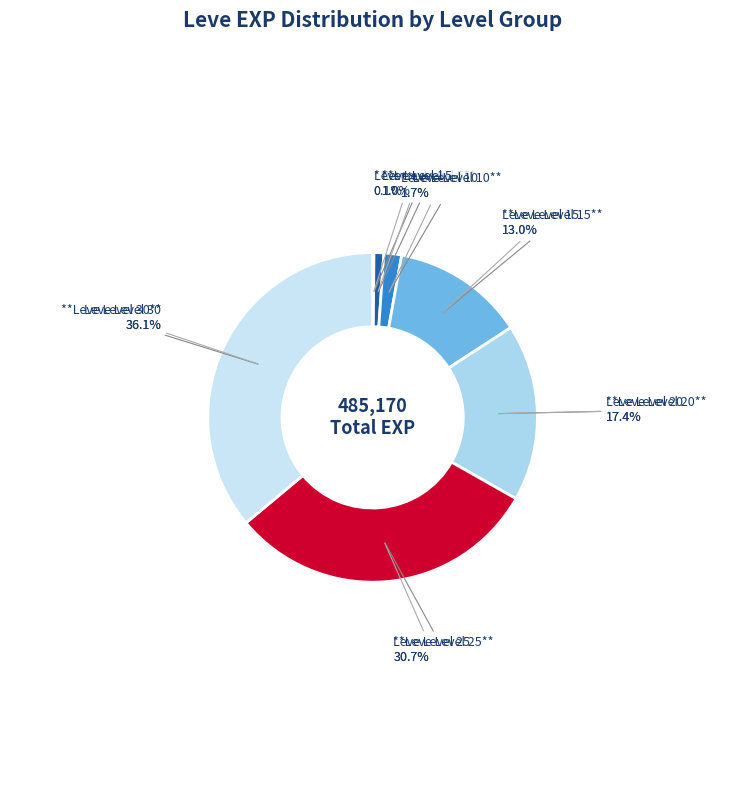

Rank the categories by value from lowest to highest.

Leve Level 1, Leve Level 5, Leve Level 10, Leve Level 15, Leve Level 20, Leve Level 25, Leve Level 30